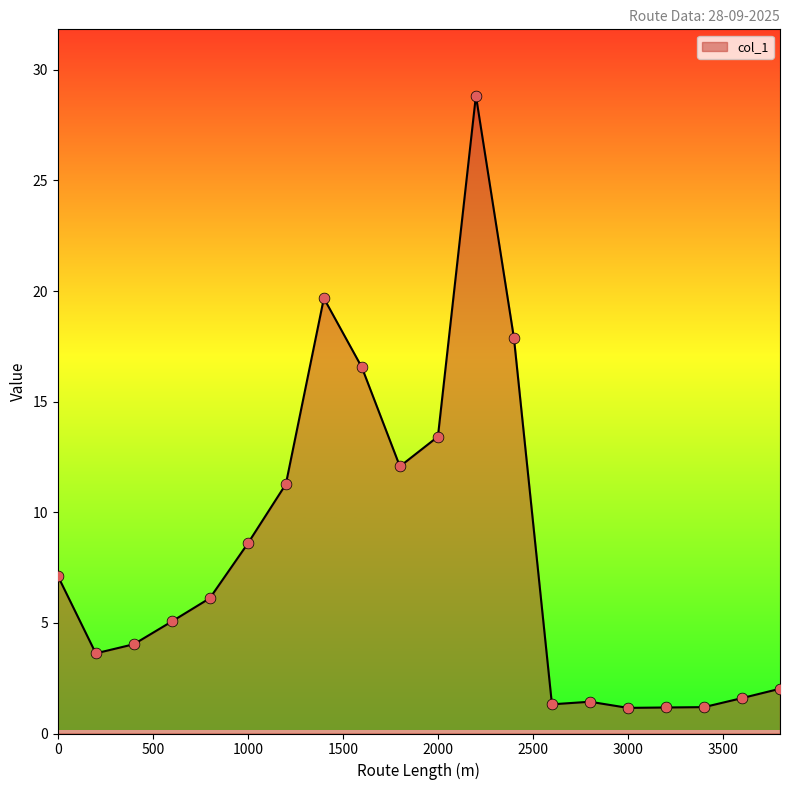

What is the smallest value displayed?

1.2